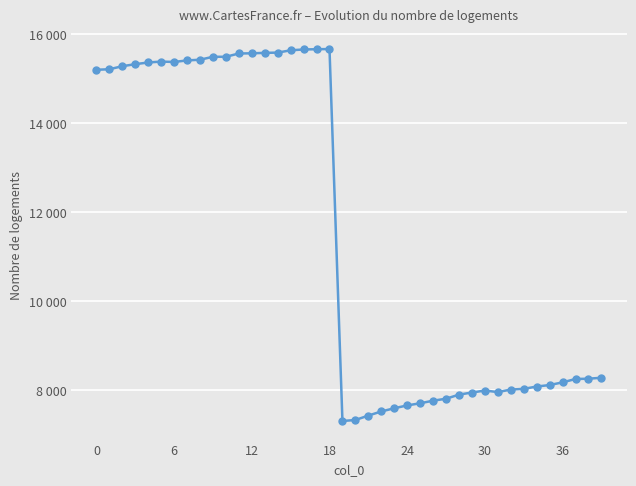

How many interior local valleys (lower than both neighbors) does the data have?

3